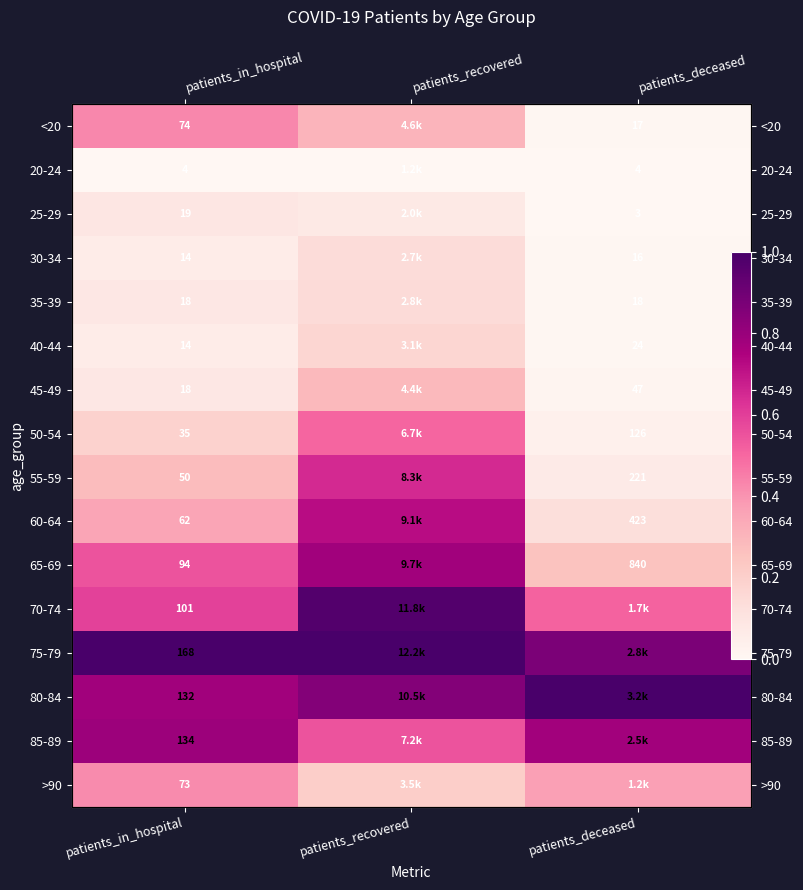

Between patients_deceased and patients_in_hospital, which is larger?

patients_in_hospital